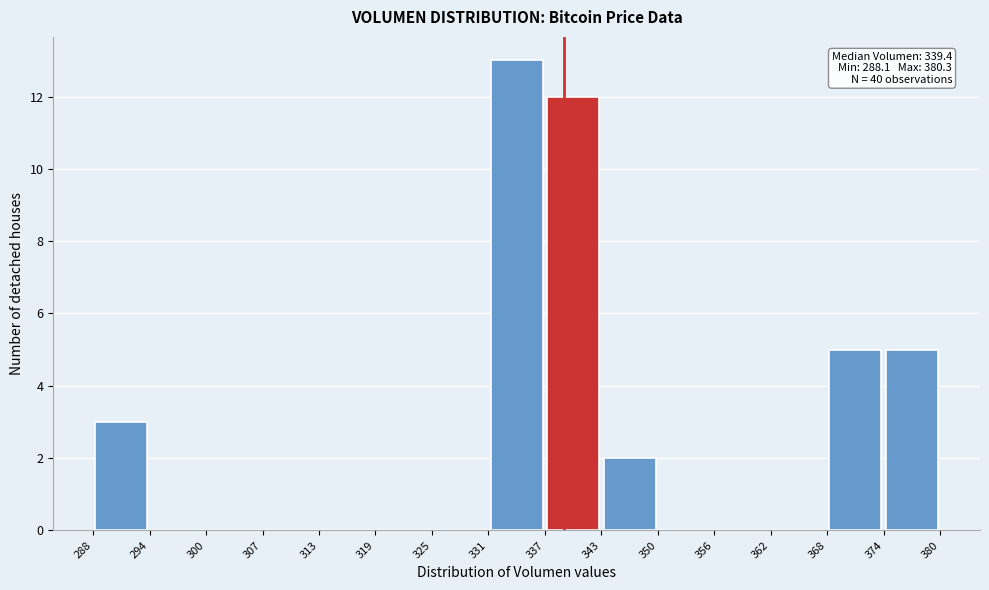

Which range on the x-axis has the tallest bar?

331 to 337